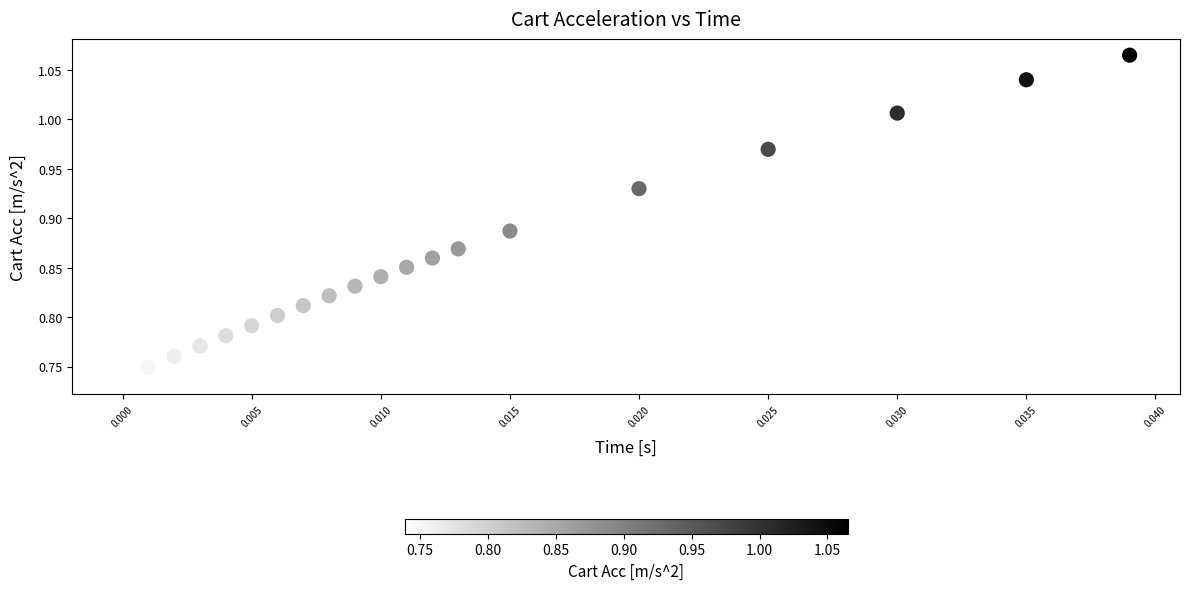

How many data points are displayed?

20